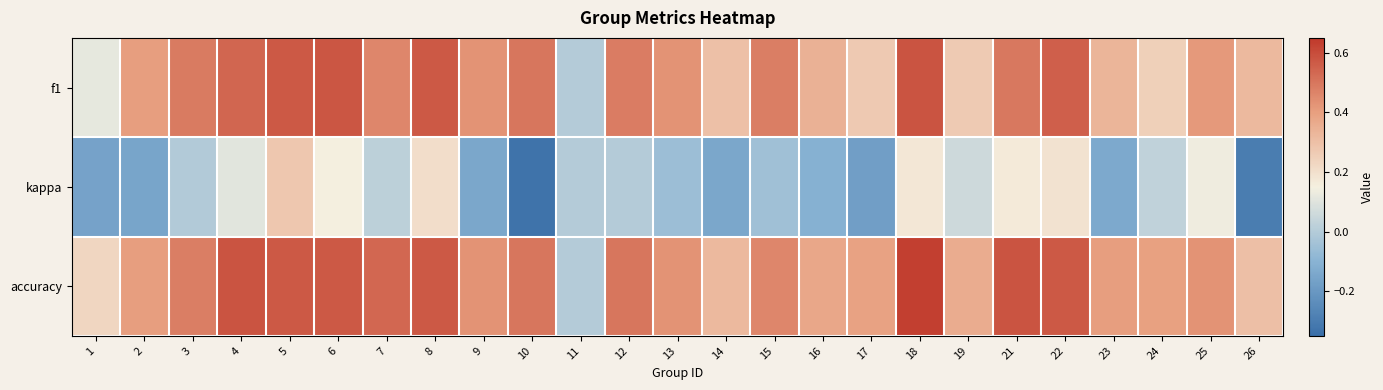

Reading left to right, what are all the values shown in this chart?

f1: 1=0.1	2=0.4	3=0.5	4=0.5	5=0.6	6=0.6	7=0.5	8=0.6	9=0.4	10=0.5	11=0.0	12=0.5	13=0.4	14=0.3	15=0.5	16=0.3	17=0.3	18=0.6	19=0.3	21=0.5	22=0.6	23=0.3	24=0.2	25=0.4	26=0.3
kappa: 1=-0.2	2=-0.2	3=-0.0	4=0.1	5=0.3	6=0.2	7=0.0	8=0.2	9=-0.1	10=-0.3	11=0.0	12=0.0	13=-0.1	14=-0.1	15=-0.0	16=-0.1	17=-0.2	18=0.2	19=0.1	21=0.2	22=0.2	23=-0.1	24=0.0	25=0.1	26=-0.3
accuracy: 1=0.2	2=0.4	3=0.5	4=0.6	5=0.6	6=0.6	7=0.5	8=0.6	9=0.4	10=0.5	11=0.0	12=0.5	13=0.4	14=0.3	15=0.5	16=0.4	17=0.4	18=0.6	19=0.4	21=0.6	22=0.6	23=0.4	24=0.4	25=0.4	26=0.3